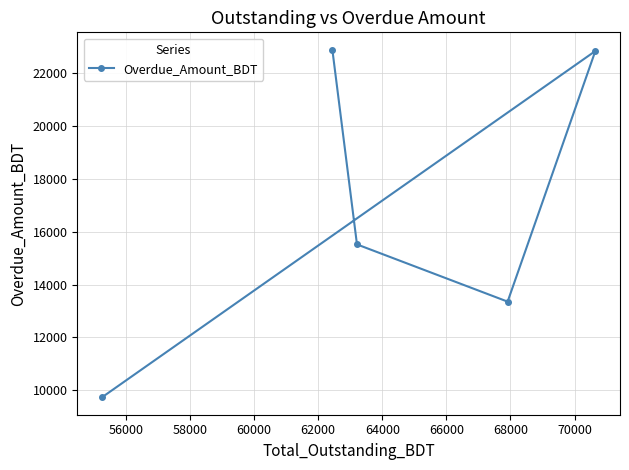

What is the minimum value shown in the chart?

9725